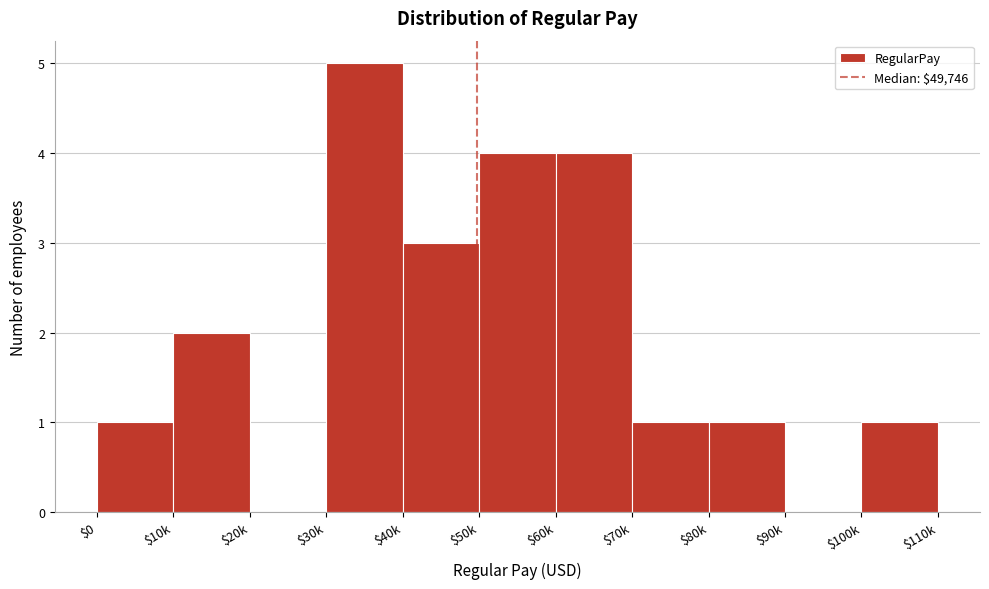

What is the greatest value displayed?

5